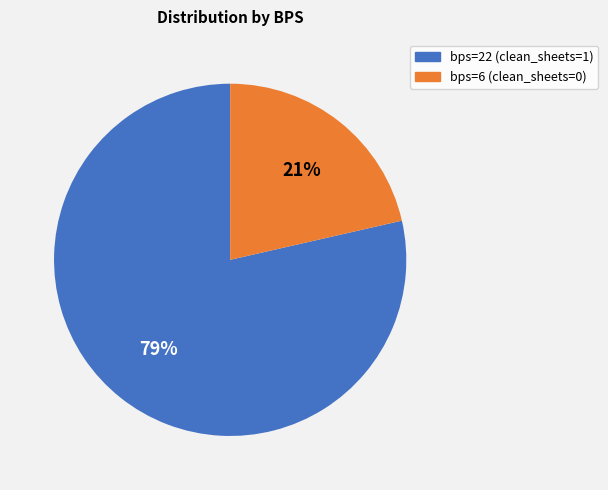

Between bps=6 and bps=22, which is larger?

bps=22